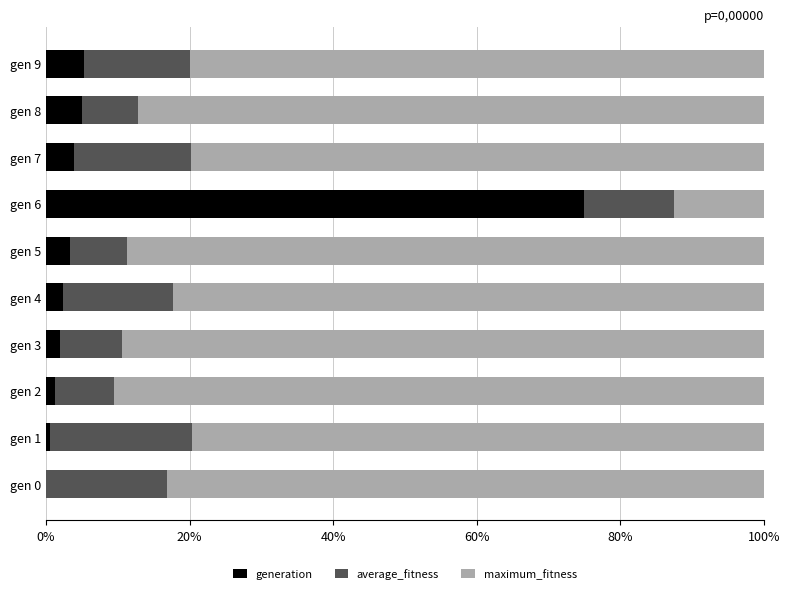

True or false: generation has a value of 0.0 at gen 0.

True